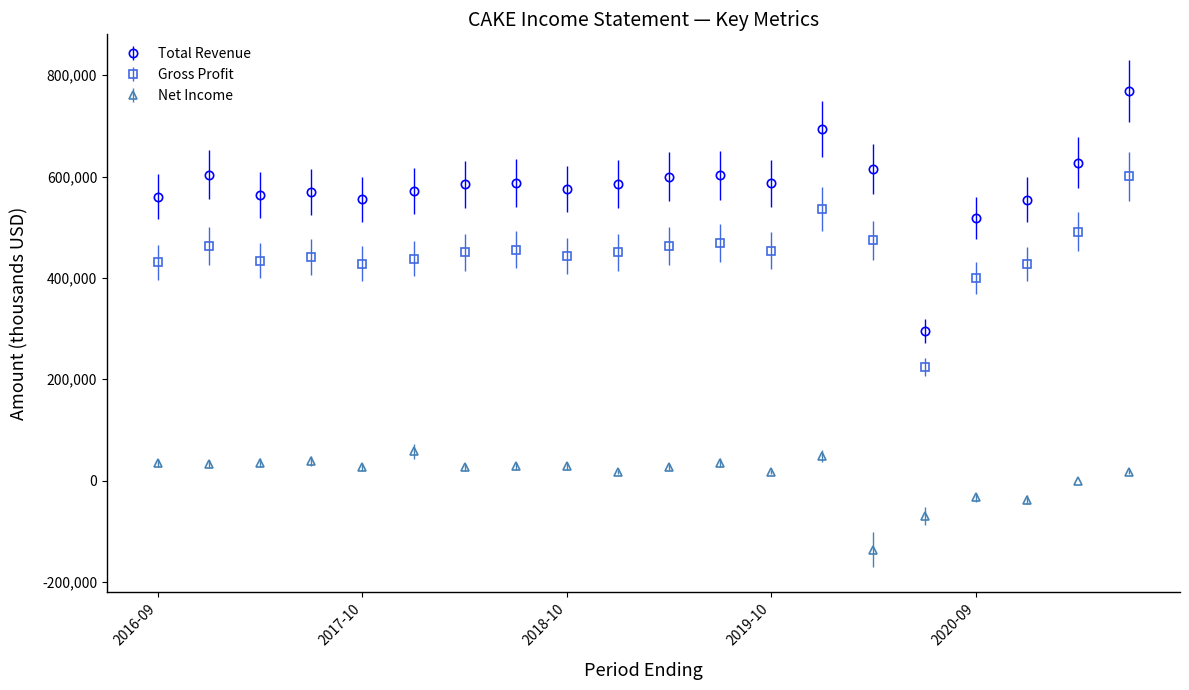

Which series has the widest spread of values?

Total Revenue